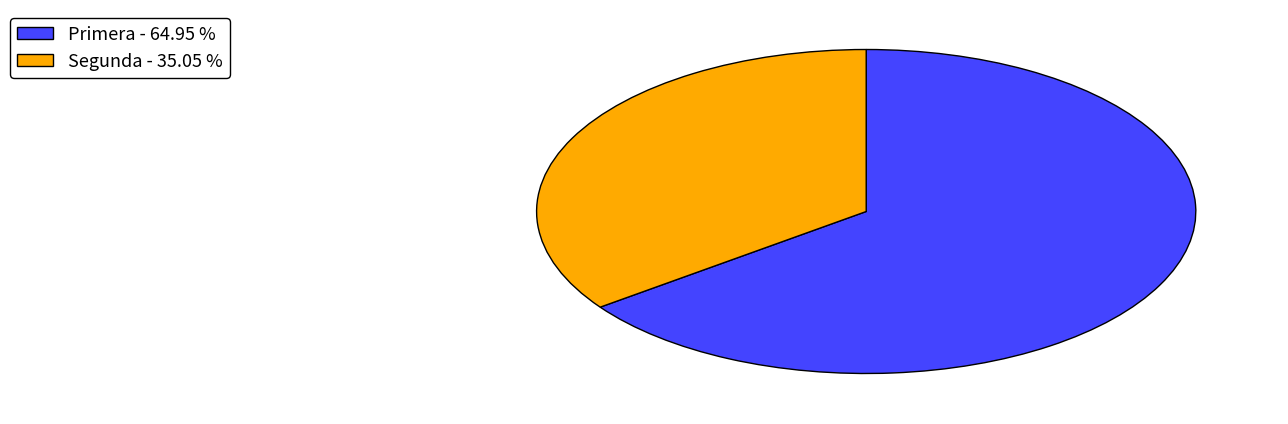

Do Segunda and Primera together represent more than half of the pie?

Yes